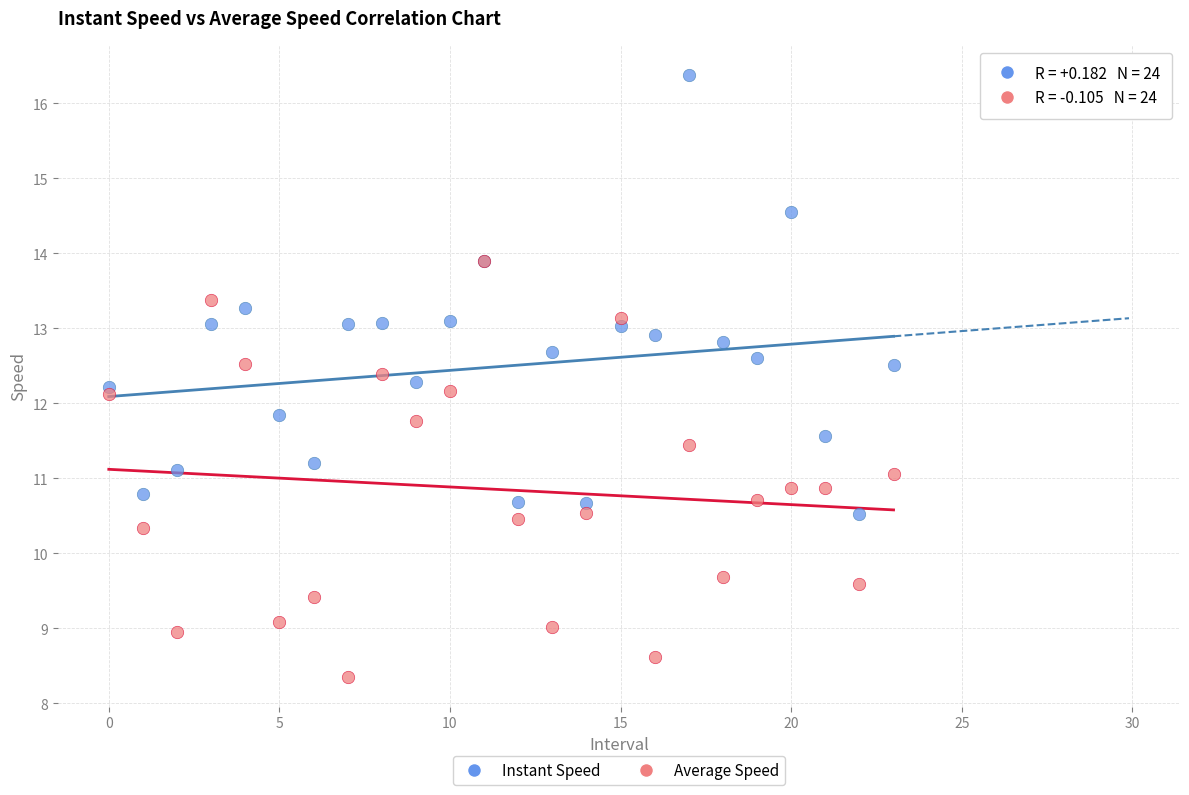

Which series reaches the minimum Y coordinate?

Average Speed